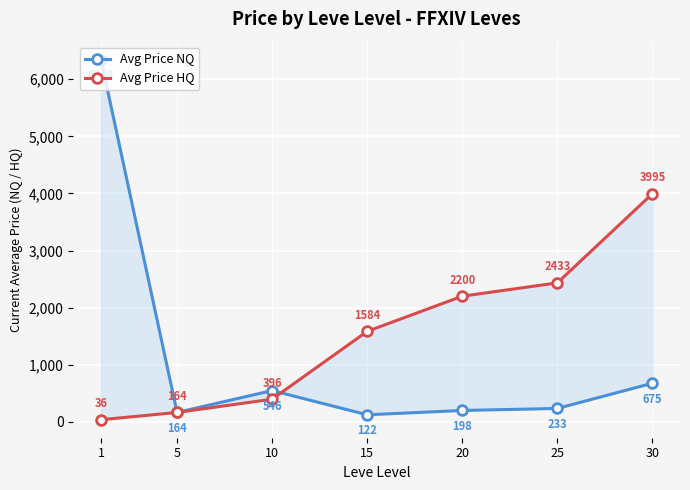

Which category has the highest value across all series?

1